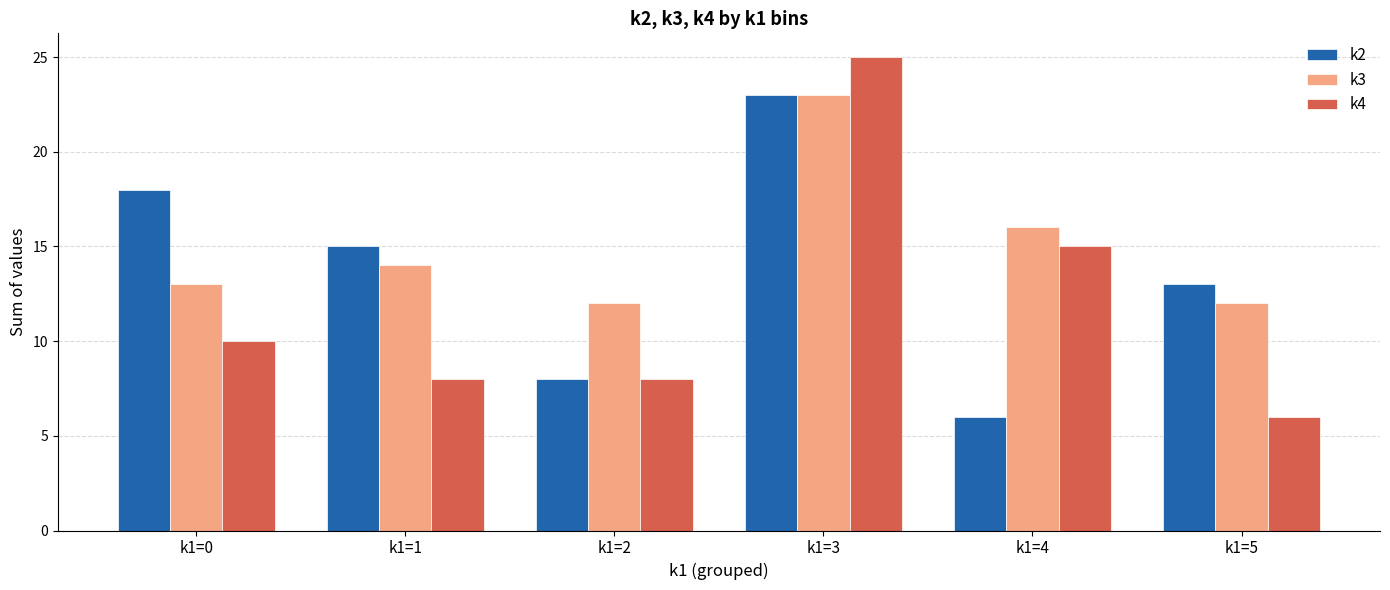

True or false: k2 has a value of 13 at k1=5.

True